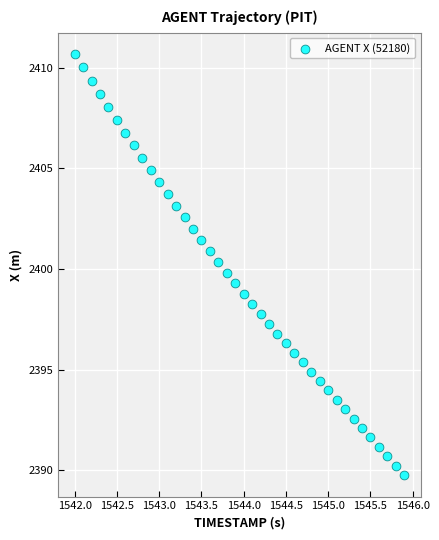

How many points are shown in the scatter plot?

40